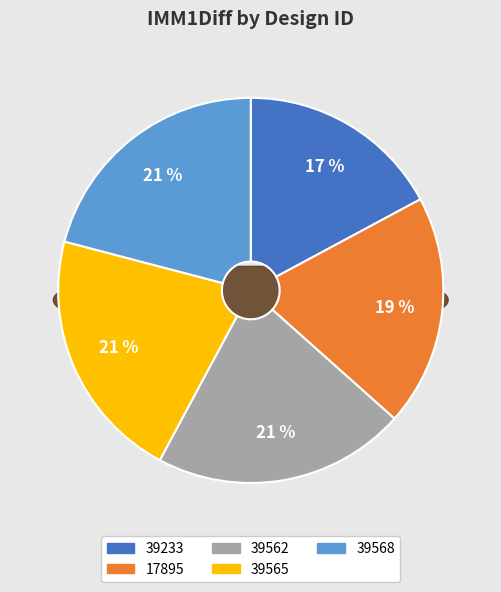

To the nearest percent, what percentage of the pie is 17895?

19%